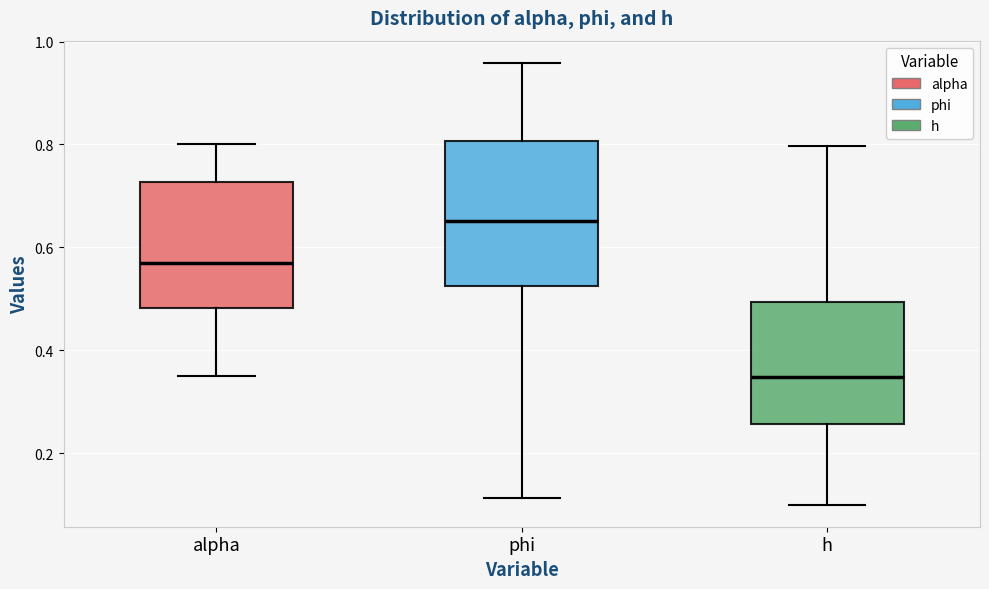

Which box has the highest median line?

phi